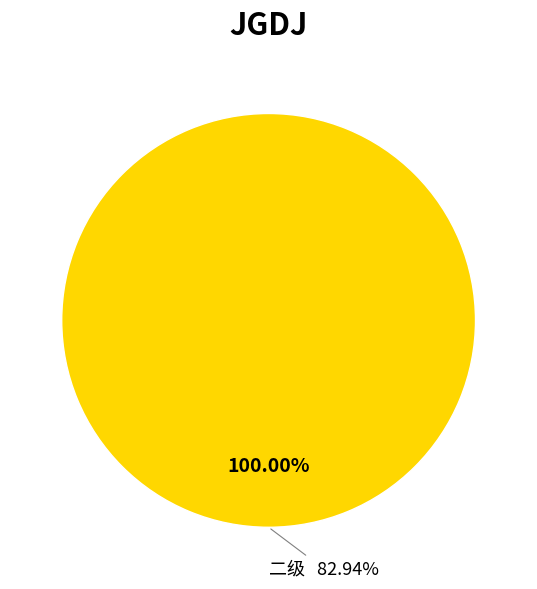

How much of the chart is everything except 三级?

100.0%